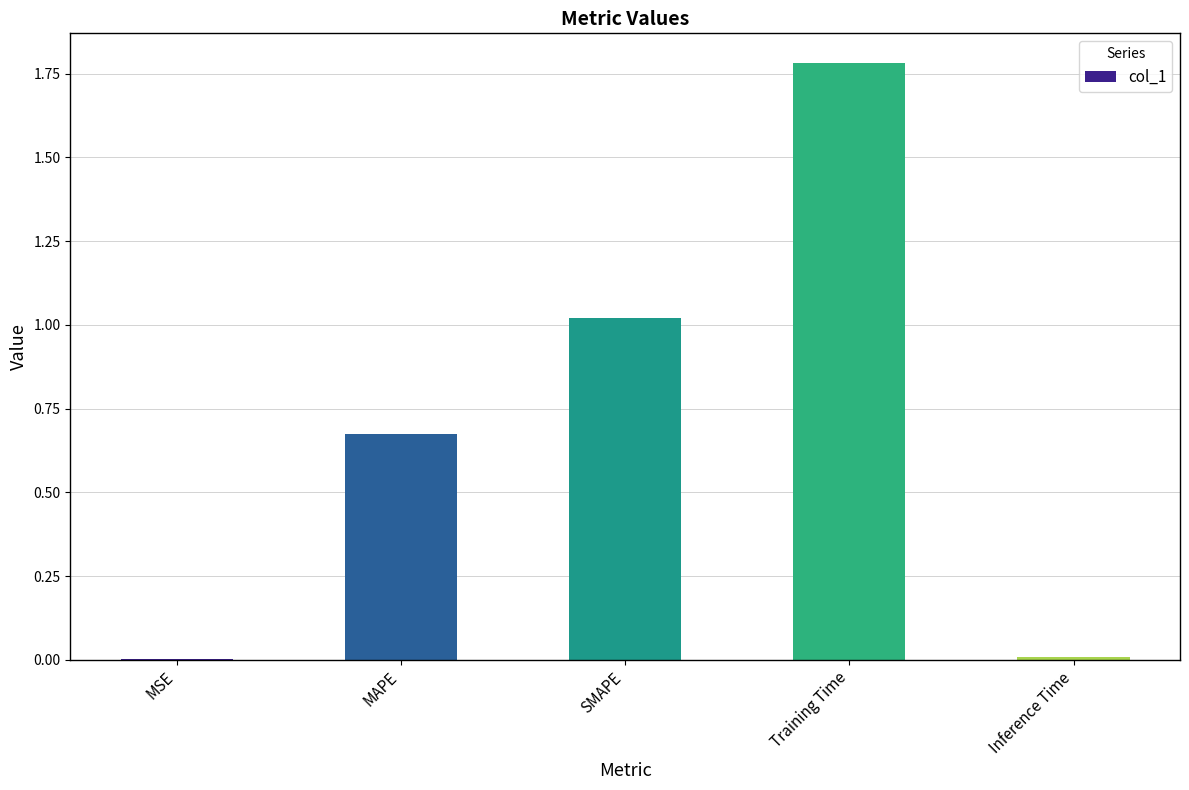

What is the sum of all values?

3.5